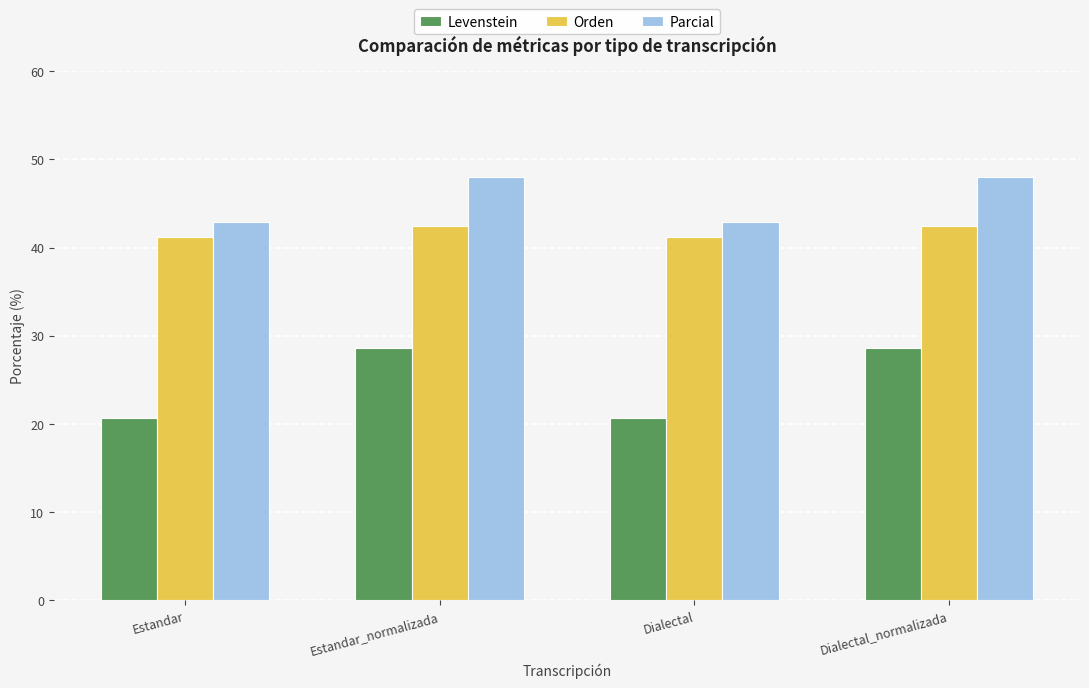

What is the maximum value for Orden?

42.4